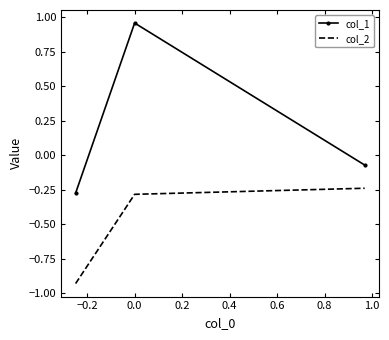

What are all the series names shown in the legend?

col_1, col_2